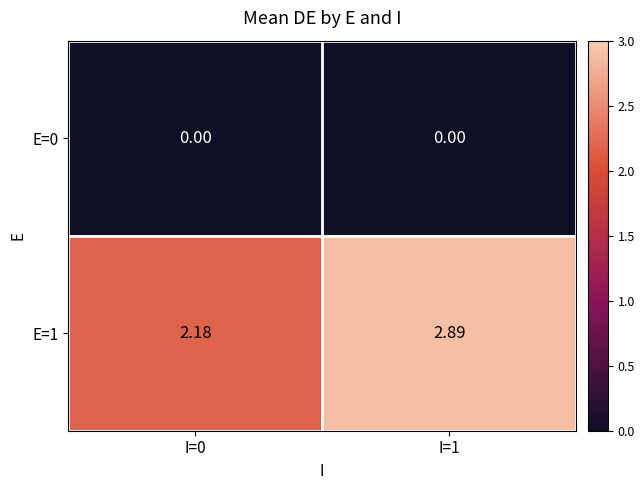

Is the value of E=1 at I=0 greater than the value of E=0 at I=0?

Yes